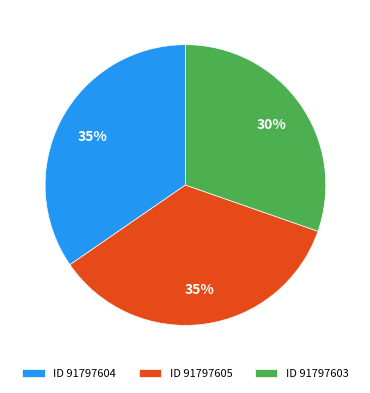

Count the number of slices in the pie.

3